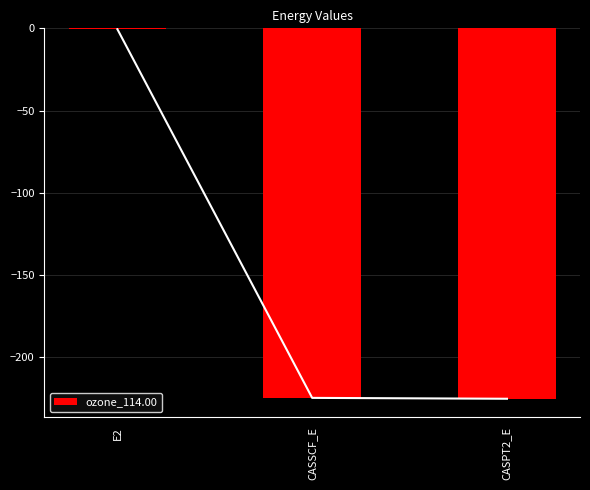

What is the sum of the values at CASPT2_E and CASSCF_E?

-449.7